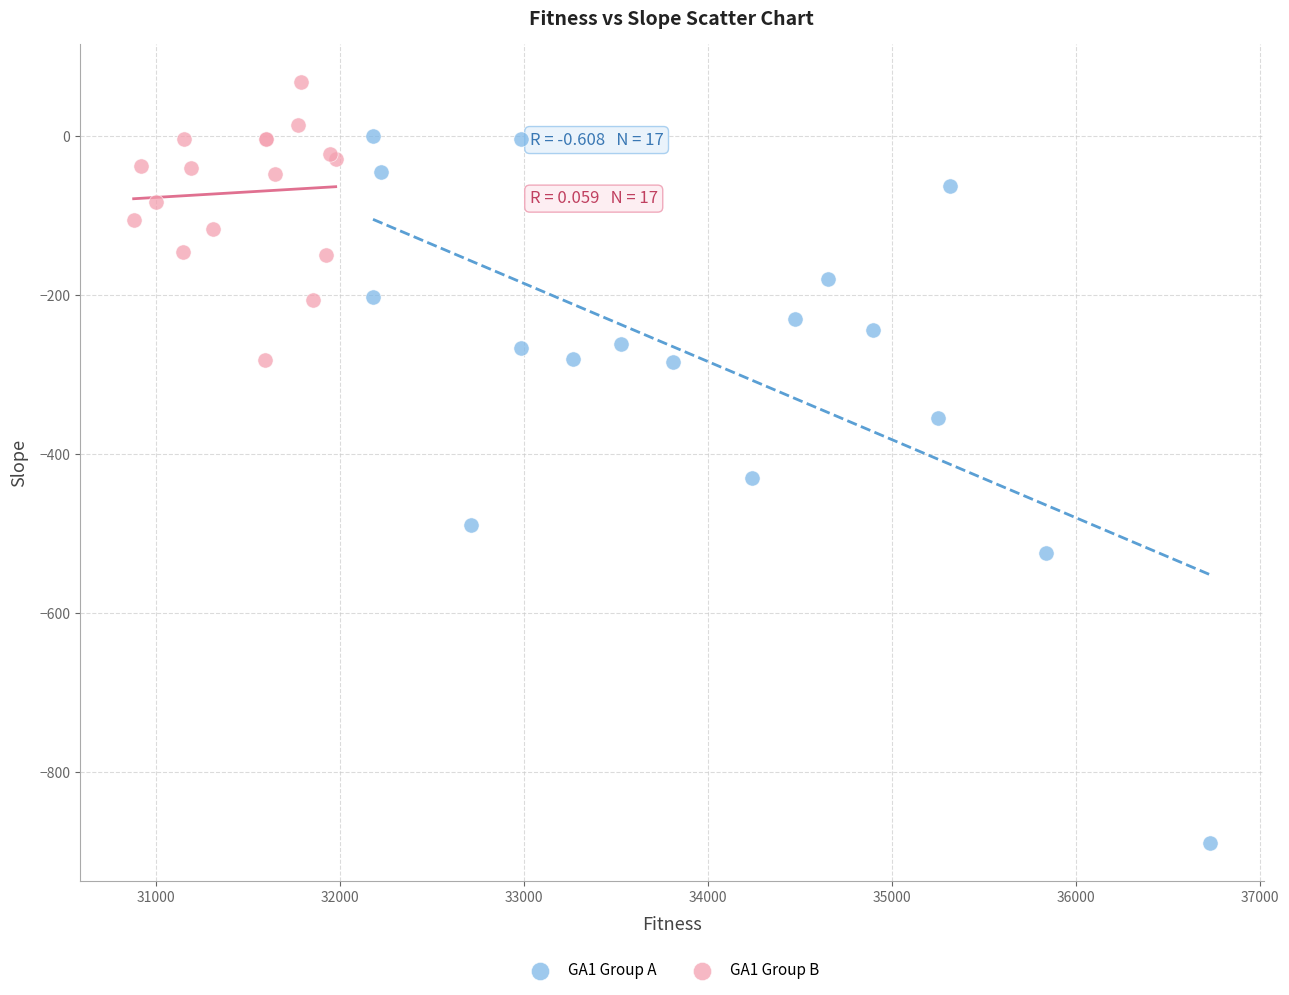

What are all the series names shown in the legend?

GA1 Group A, GA1 Group B